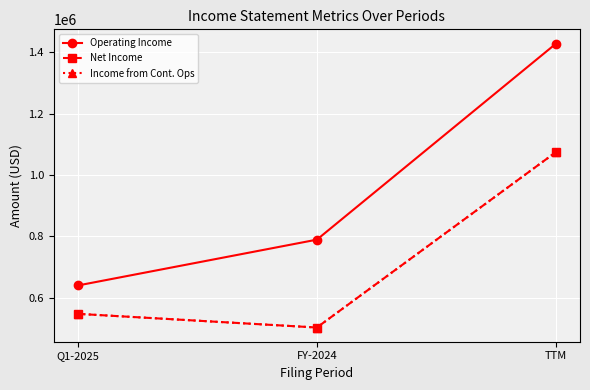

What position from the right is TTM?

1